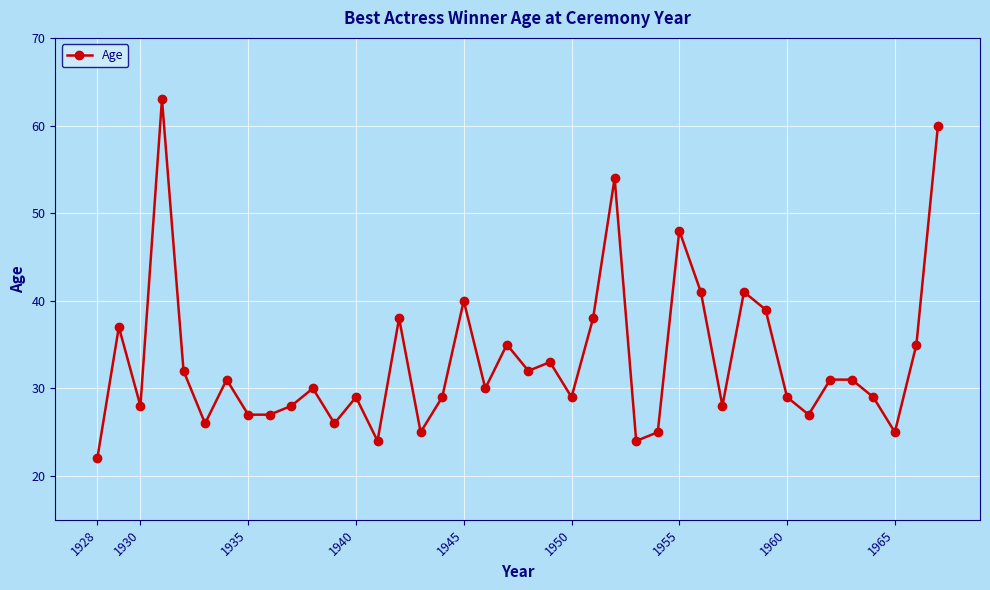

What is the average value?

33